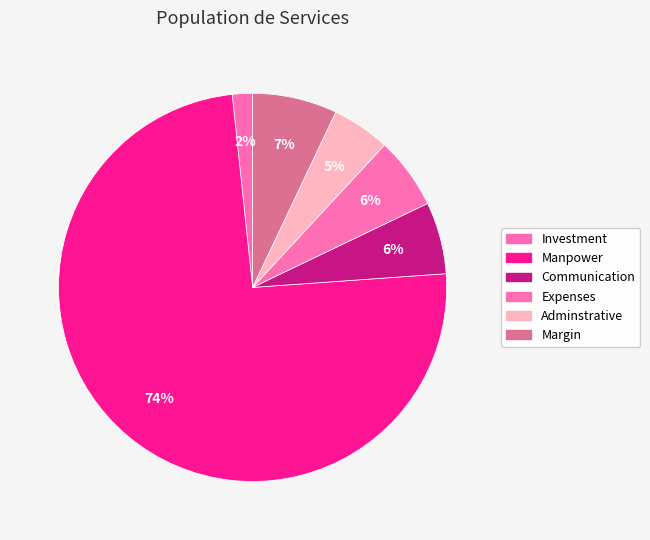

Which category has the smallest portion of the pie?

Investment